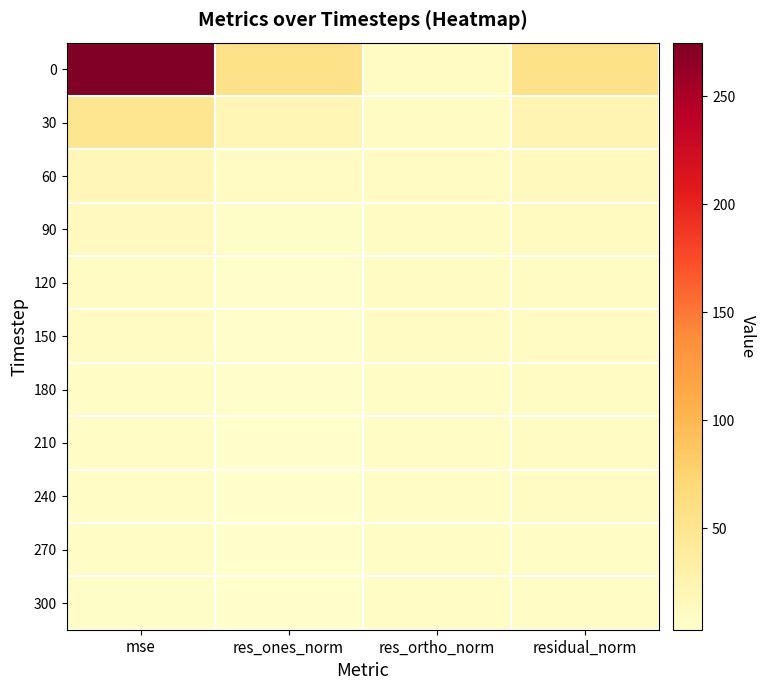

Which has a higher value, res_ortho_norm or residual_norm?

residual_norm